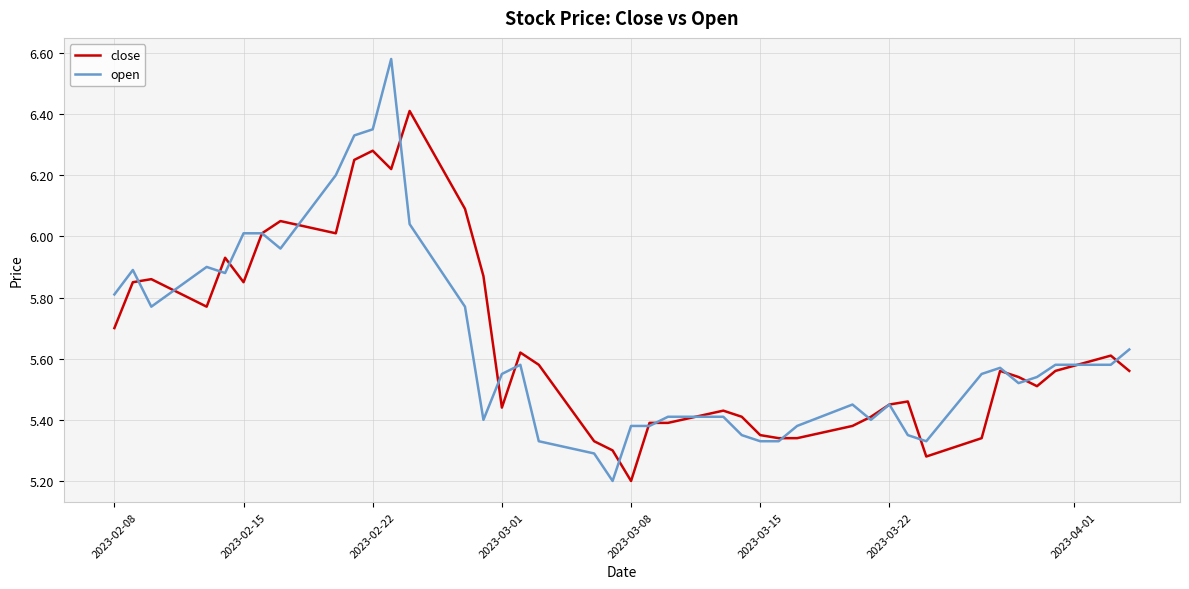

Rank the series by their maximum value, from highest to lowest.

open, close